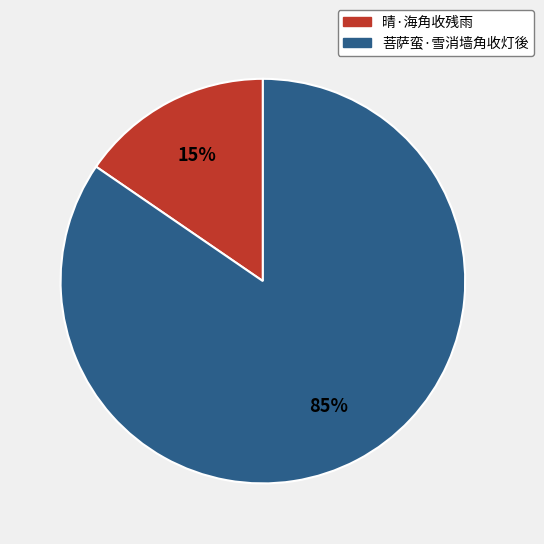

To the nearest percent, what is the average slice percentage?

50%